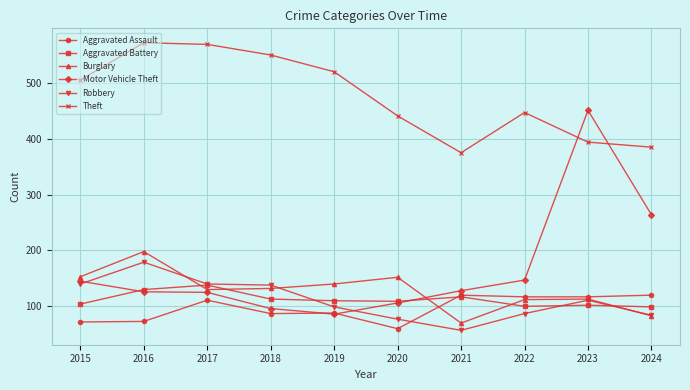

True or false: Motor Vehicle Theft and Theft cross at least once.

True